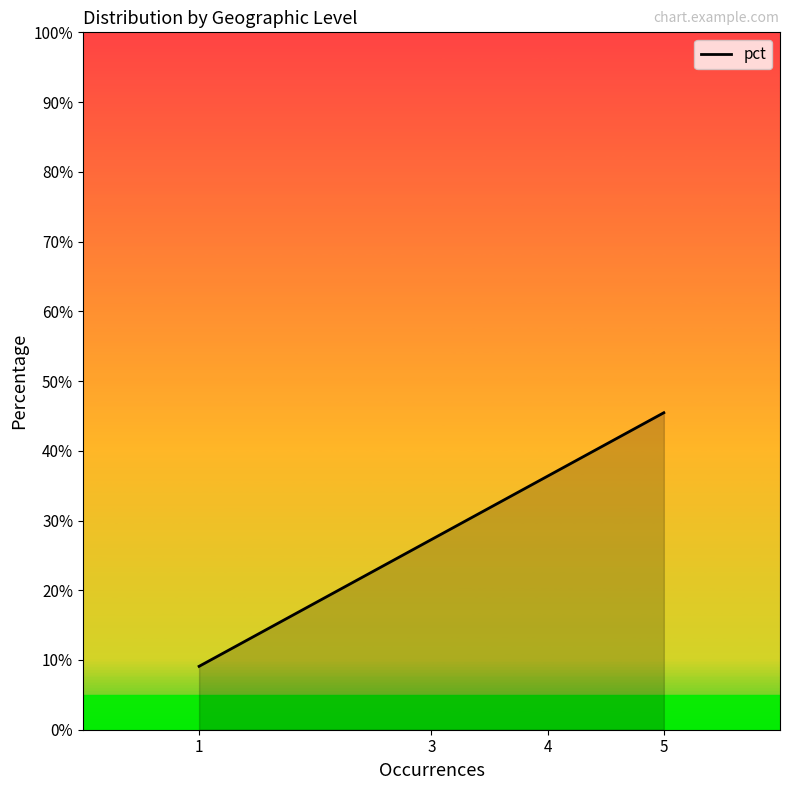

Where is the data nearest to the value 0?

1